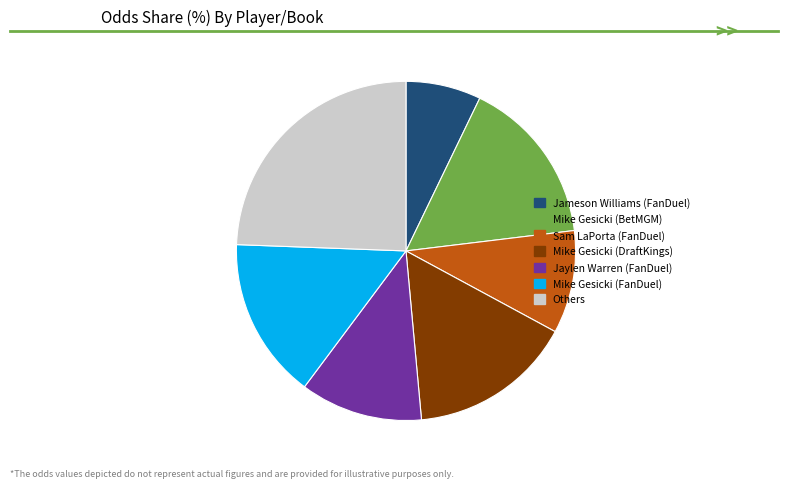

What is the ratio of the value at Mike Gesicki (FanDuel) to the value at Others?

0.6